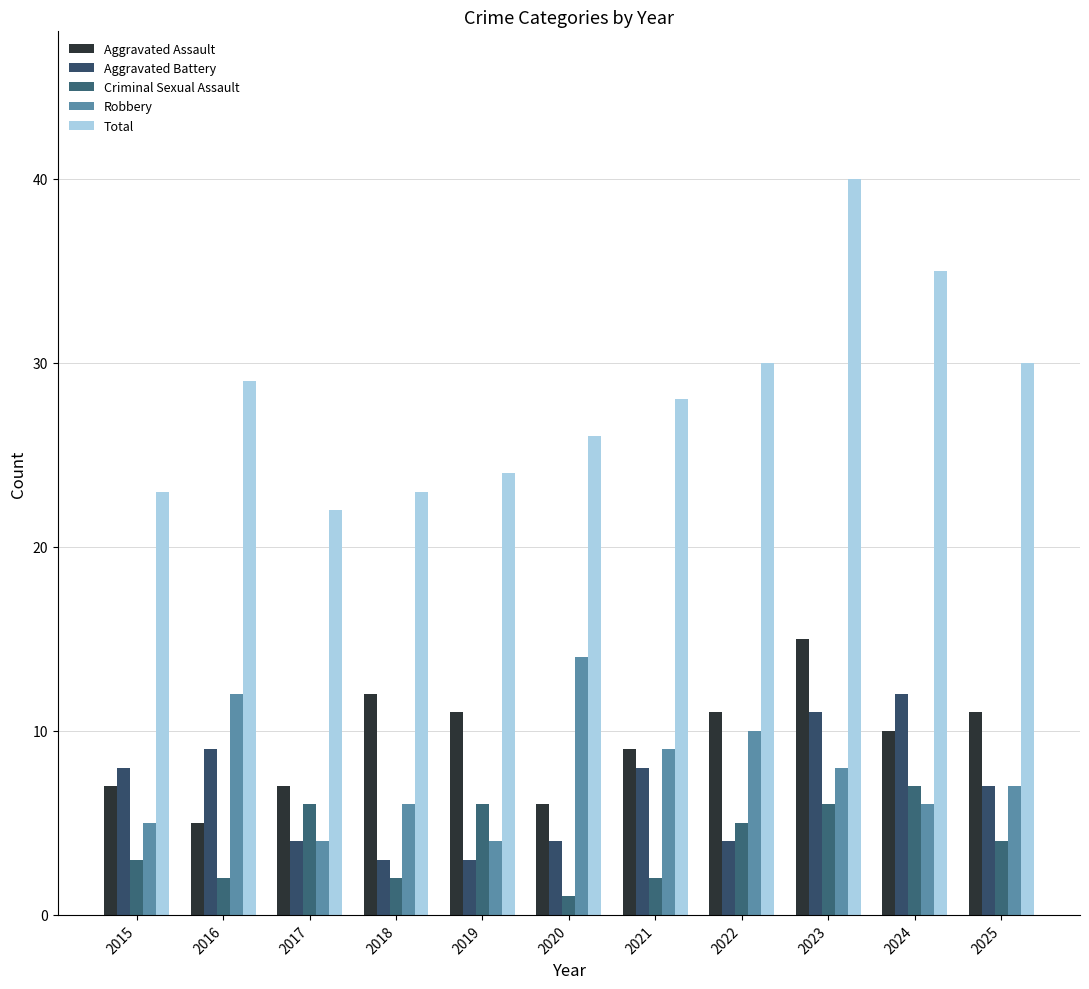

Count the number of data series in this chart.

5